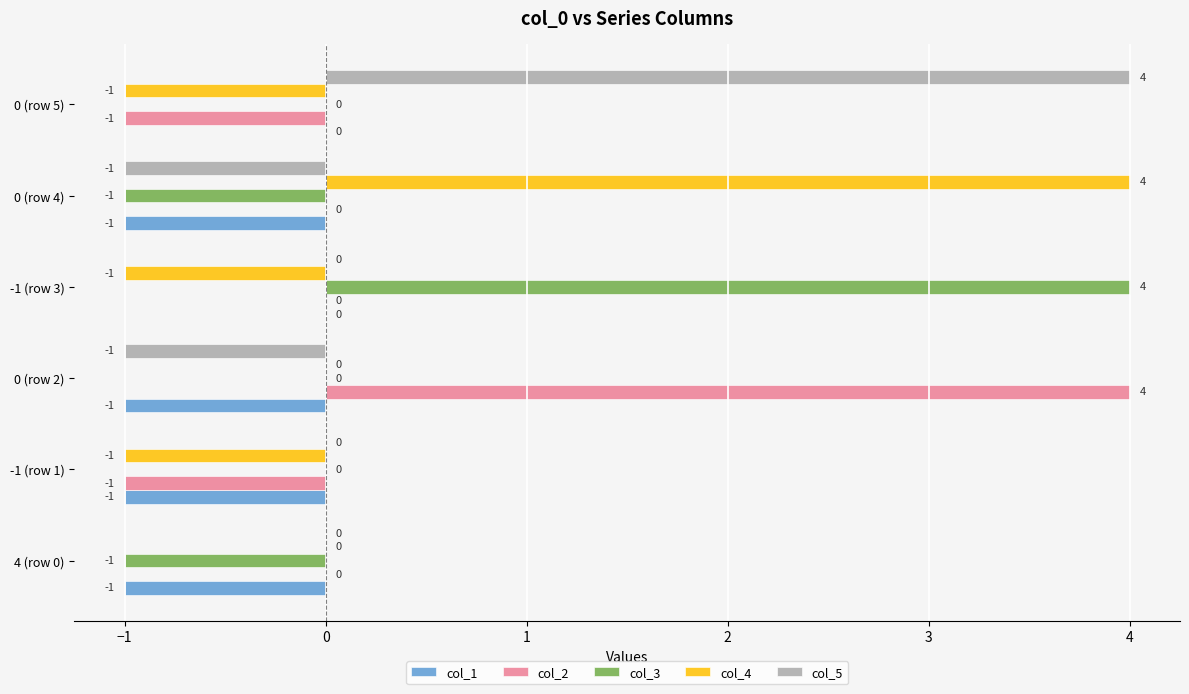

How many col_3 values are between -1 and 0?

5